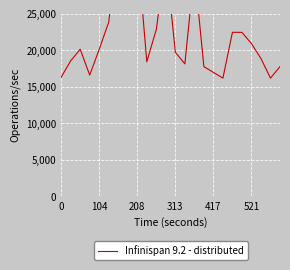

What is the label of the 20th point from the left?

19